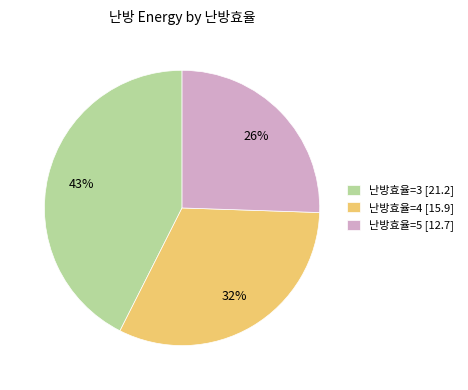

To the nearest percent, what percentage of the pie is 난방효율=5 [12.7]?

26%